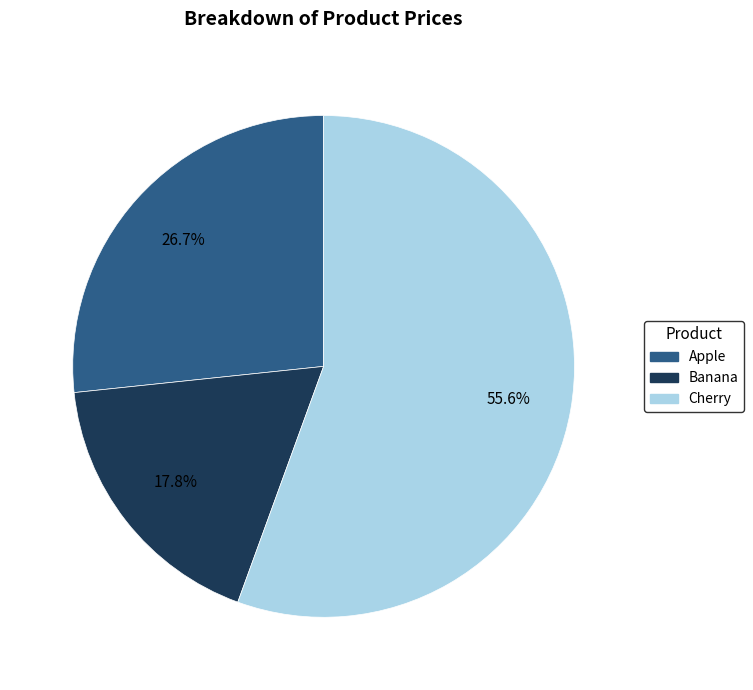

Between Apple and Banana, which is larger?

Apple